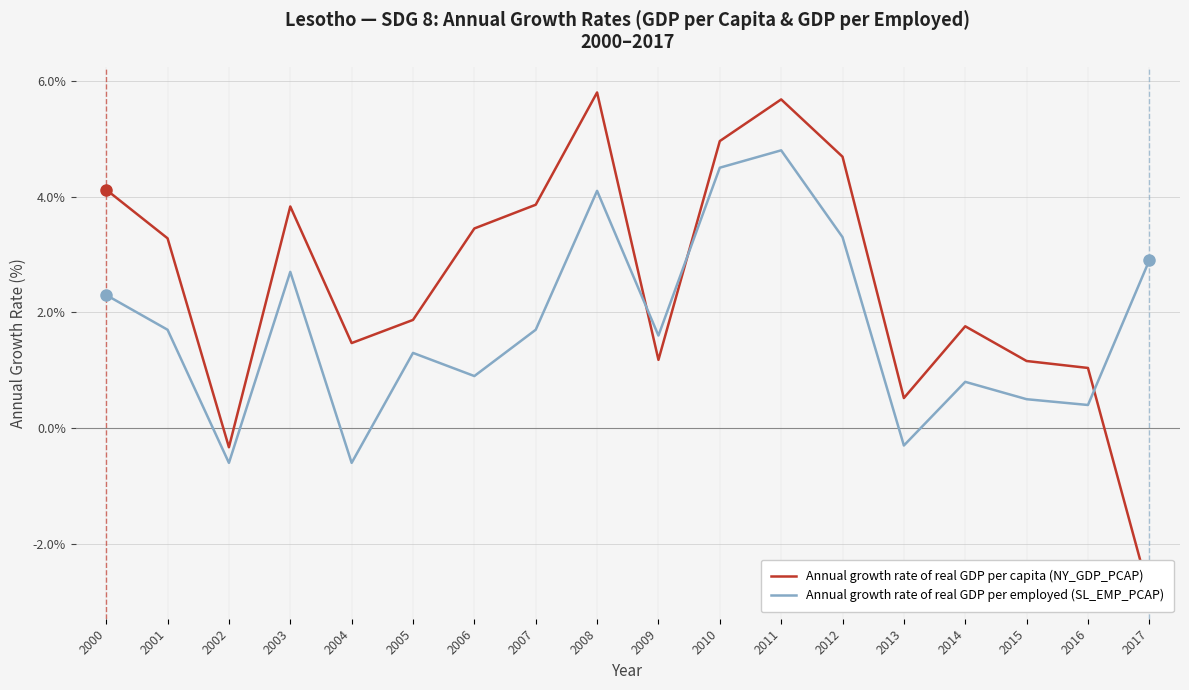

True or false: Annual growth rate of real GDP per employed (SL_EMP_PCAP) has more than 2 points higher than both neighbors.

True